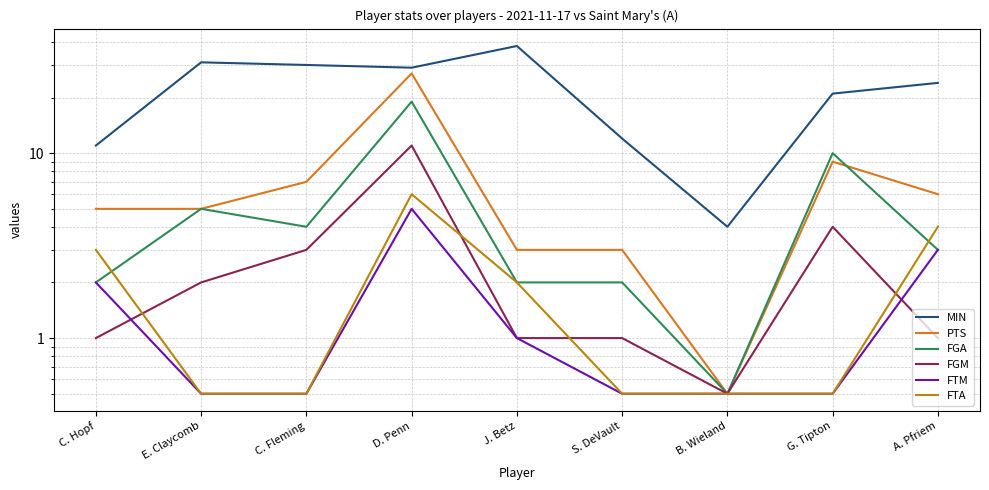

What position from the right is A. Pfriem?

1